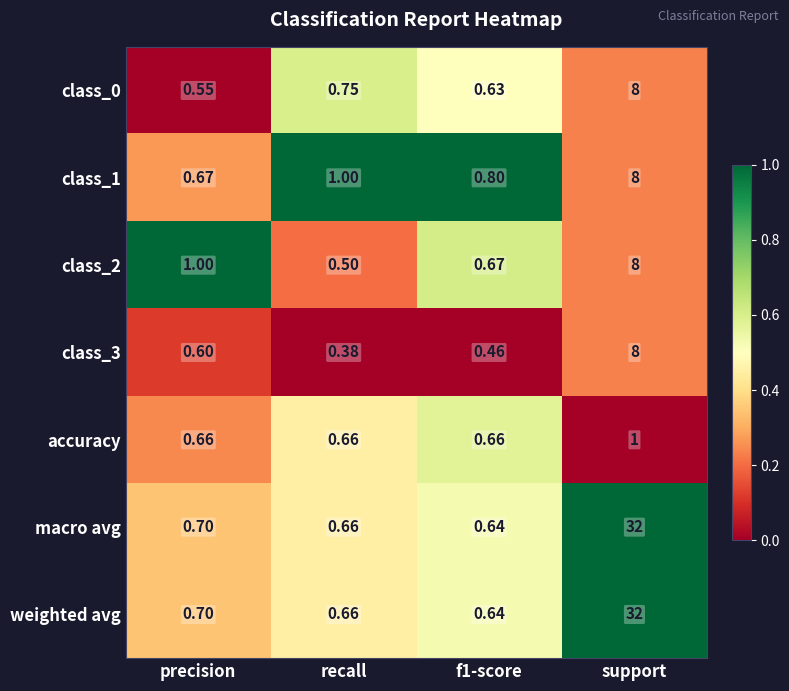

Is the value of weighted avg at support greater than the value of class_2 at f1-score?

Yes